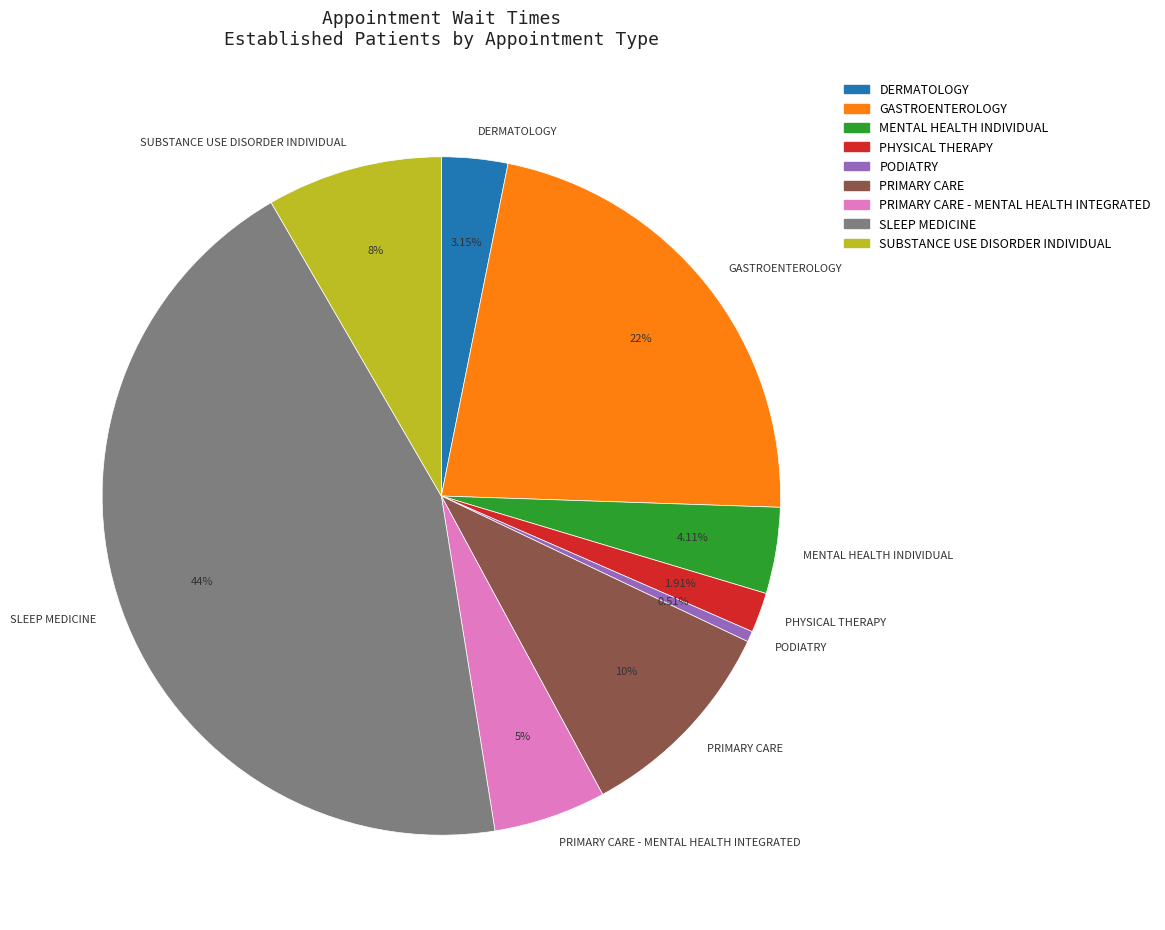

What portion of the pie excludes SLEEP MEDICINE?

55.8%